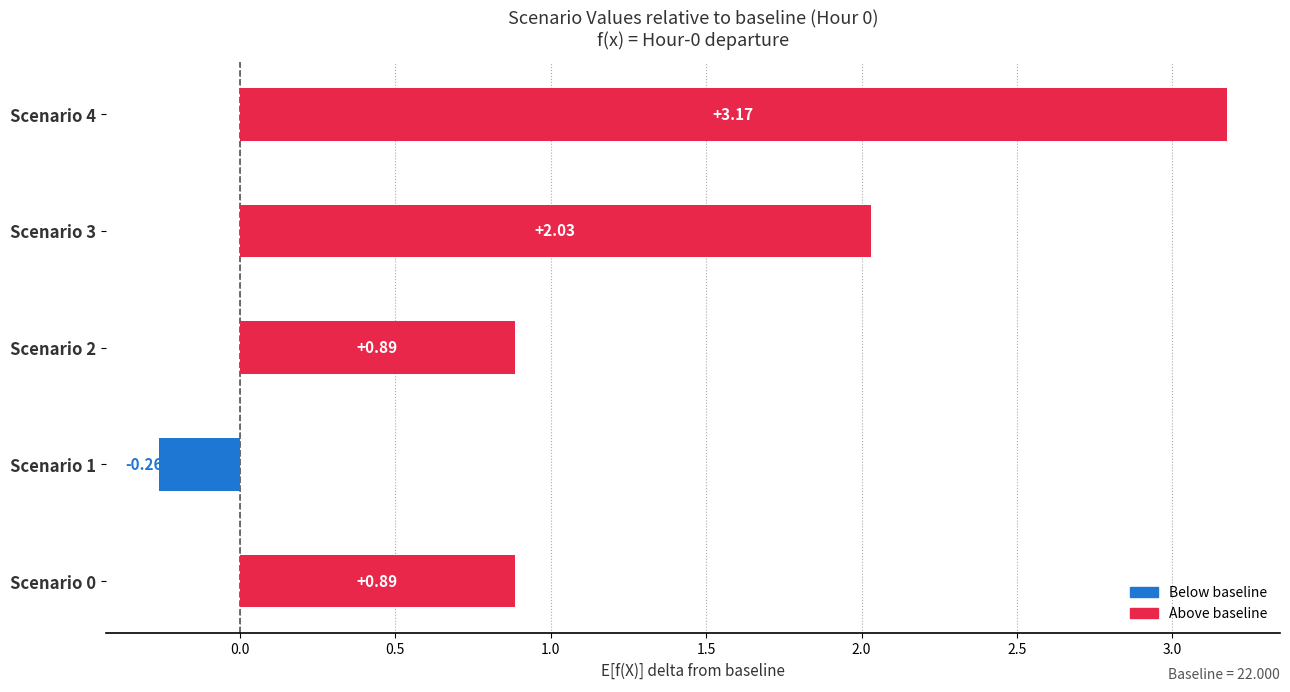

What is the difference between the maximum and minimum values?

3.4